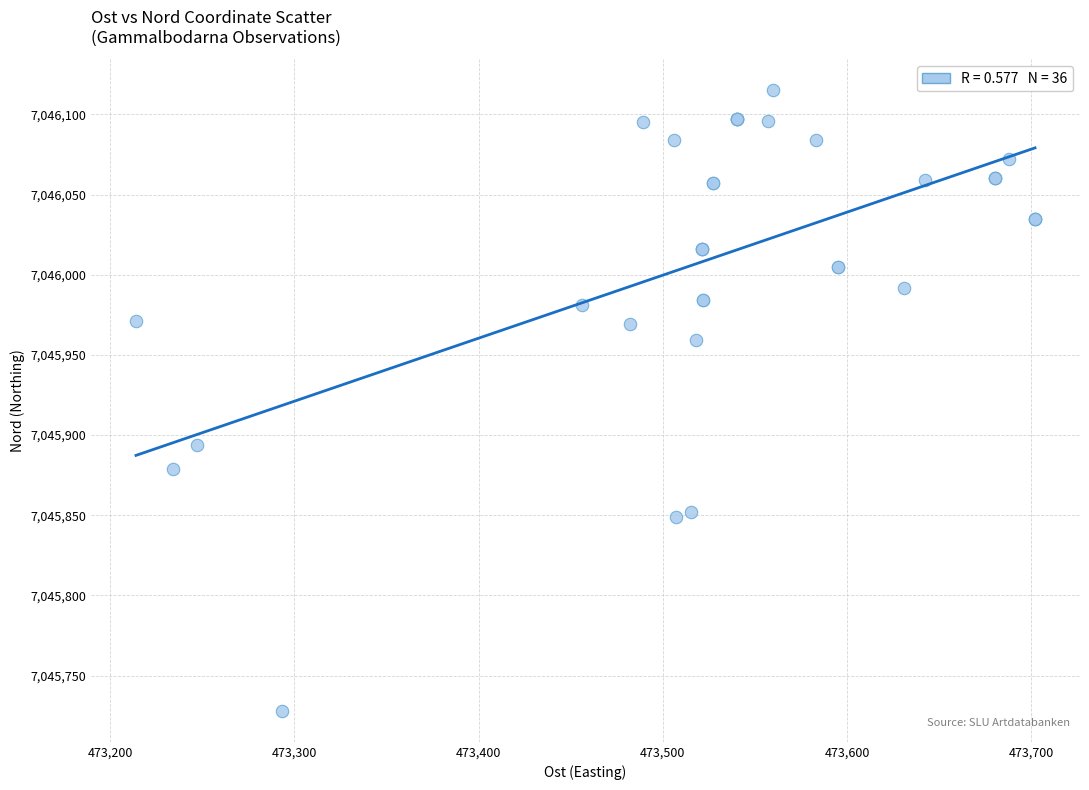

What Y value in the scatter plot is closest to 7045921?

7045894